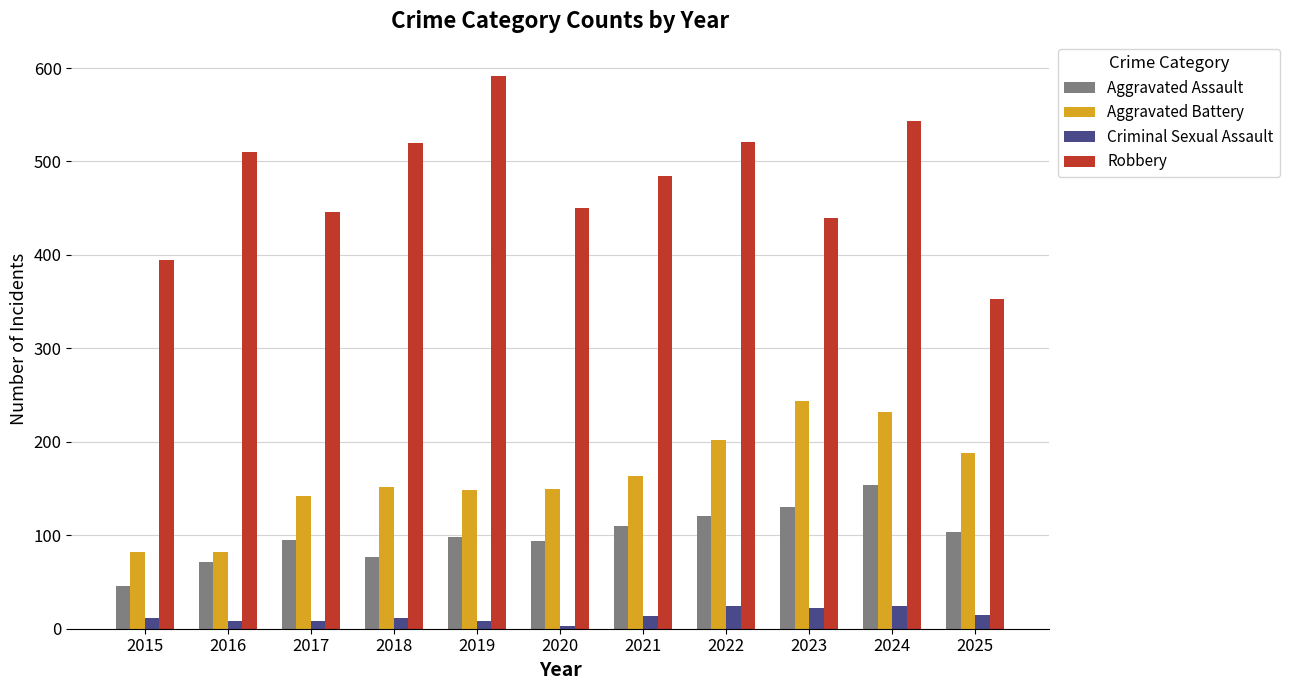

List the series in order of their peak value, lowest first.

Criminal Sexual Assault, Aggravated Assault, Aggravated Battery, Robbery